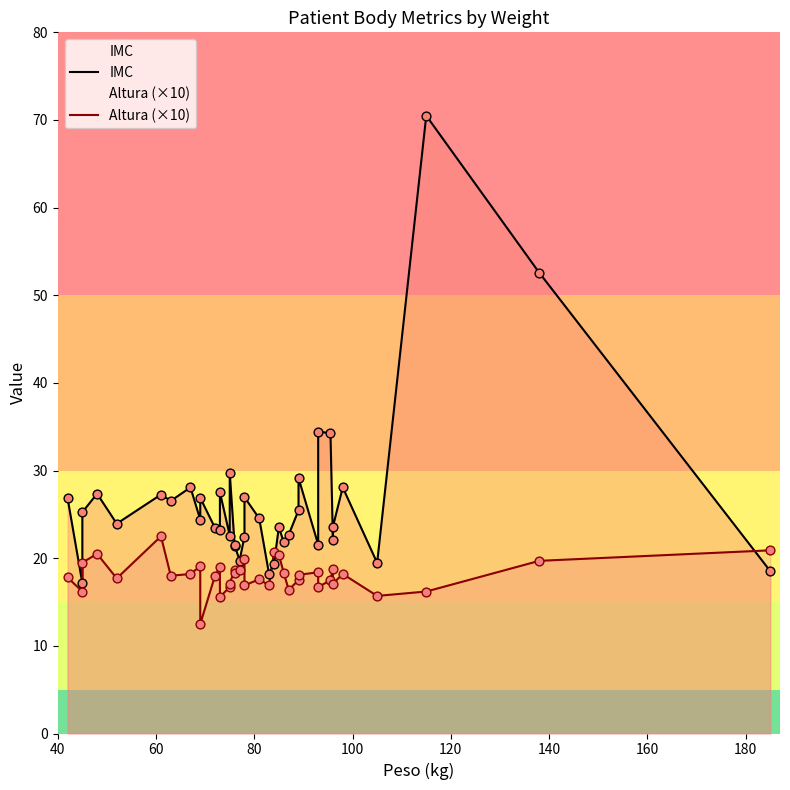

Which series has the largest Y range (max minus min)?

IMC